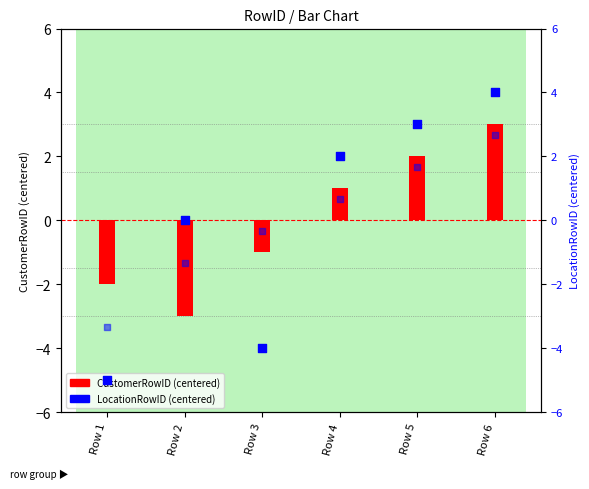

At how many categories does at least one series exceed 2?

2